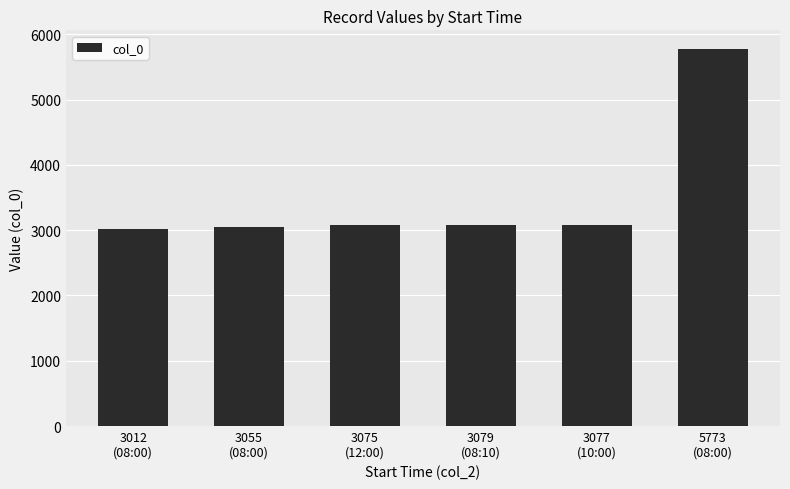

What is the difference between the maximum and minimum values?

2761